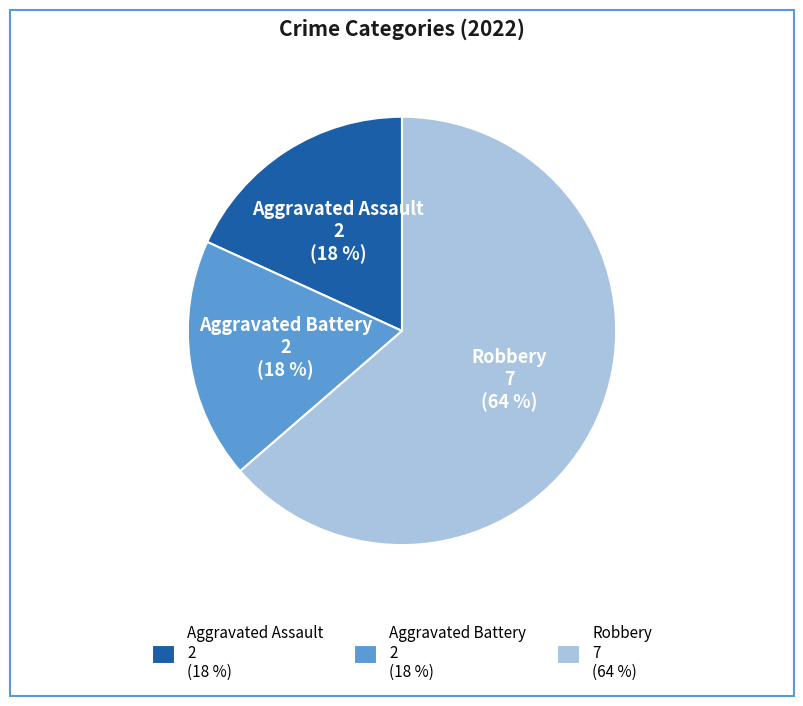

Which slice is the largest?

Robbery